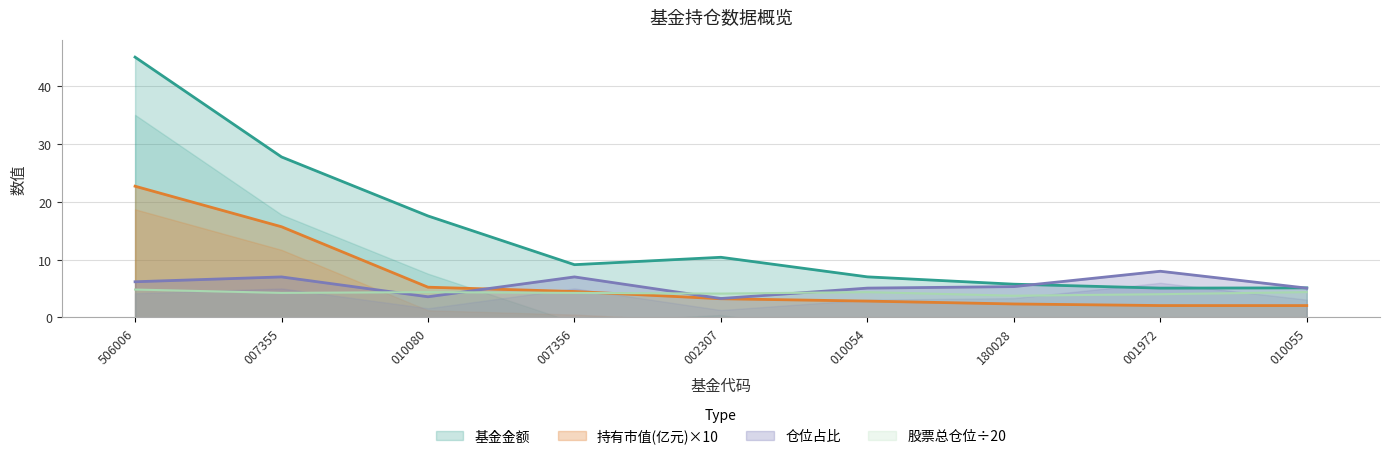

What is the minimum value shown in the chart?

2.0